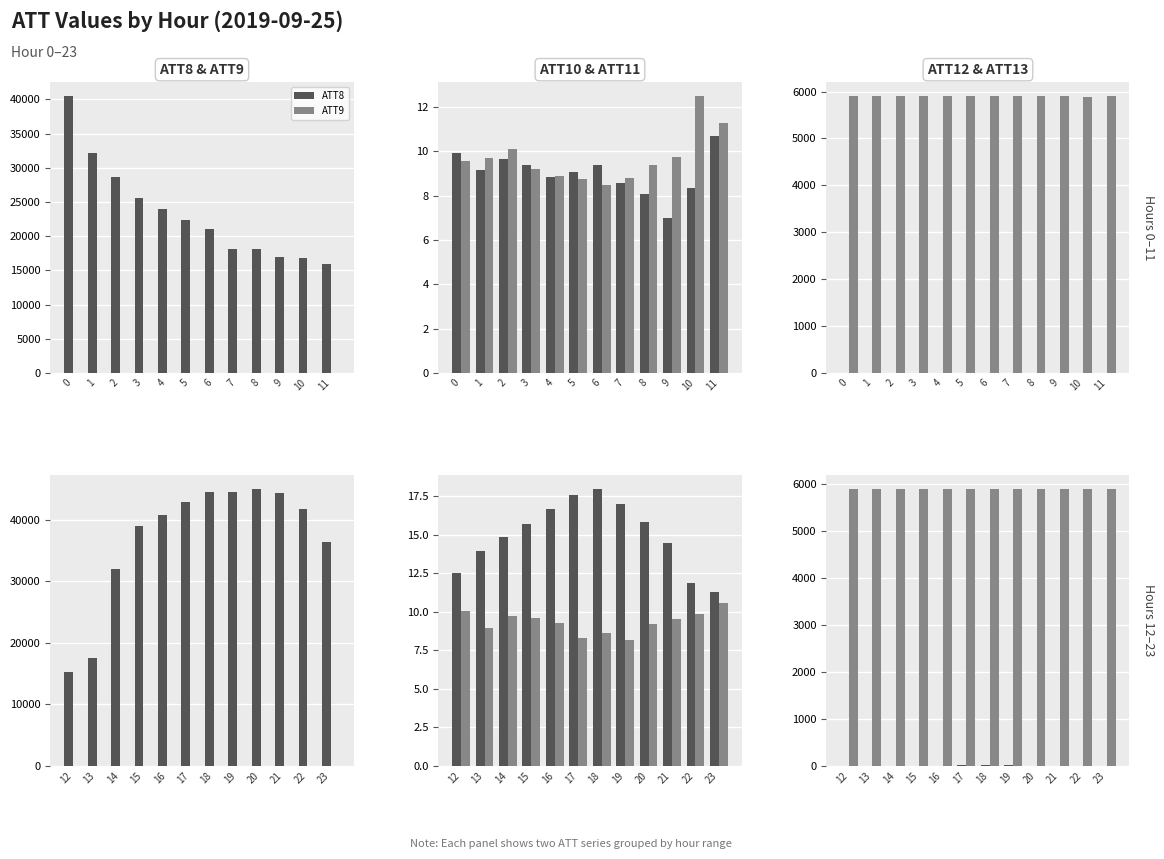

Are the bars horizontal?

No